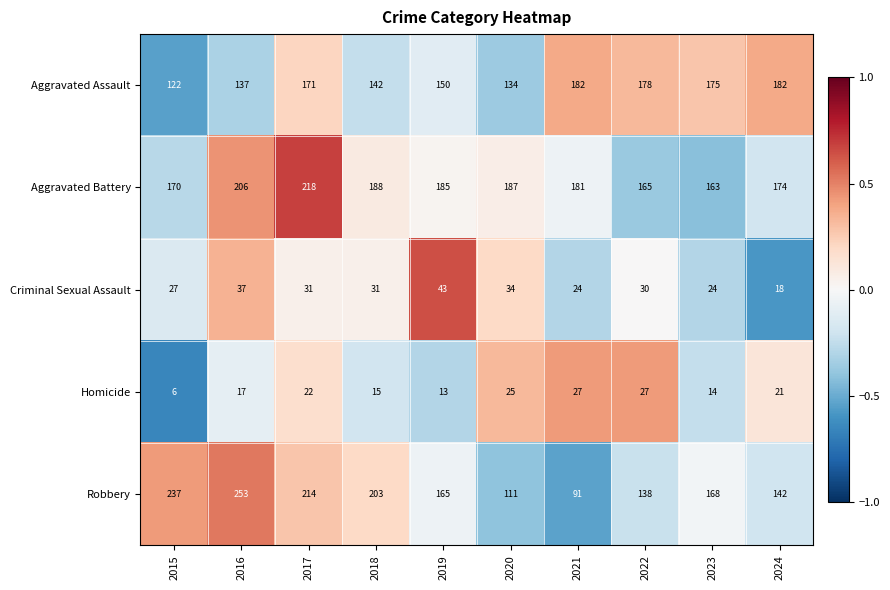

What is the difference between the maximum and minimum values in the Homicide series?

21